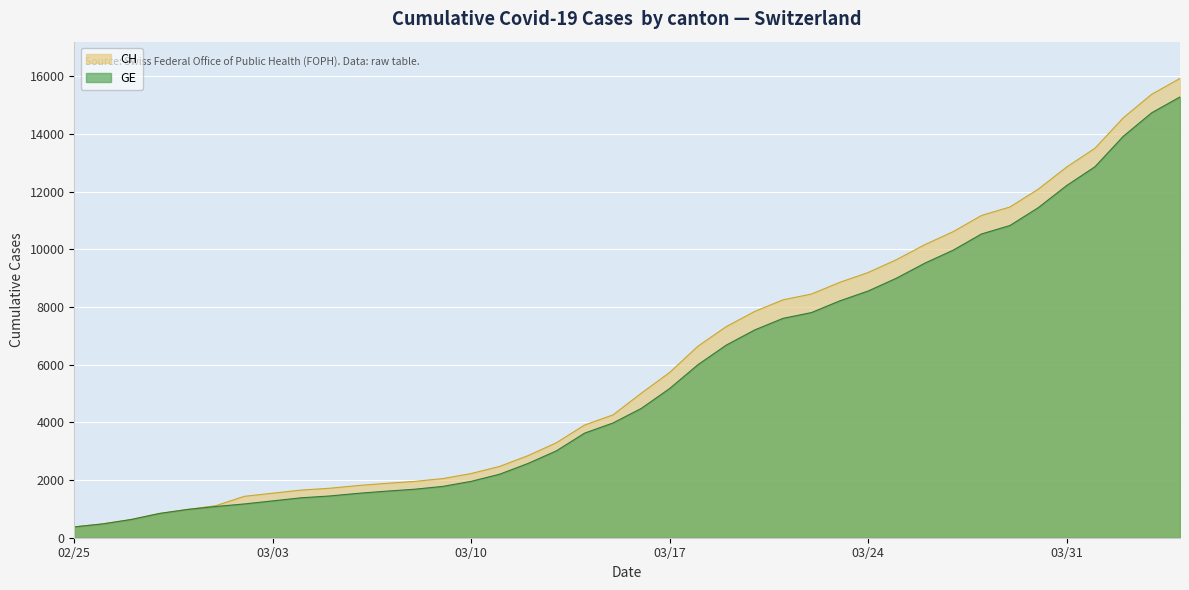

What is the maximum value shown in the chart?

15926